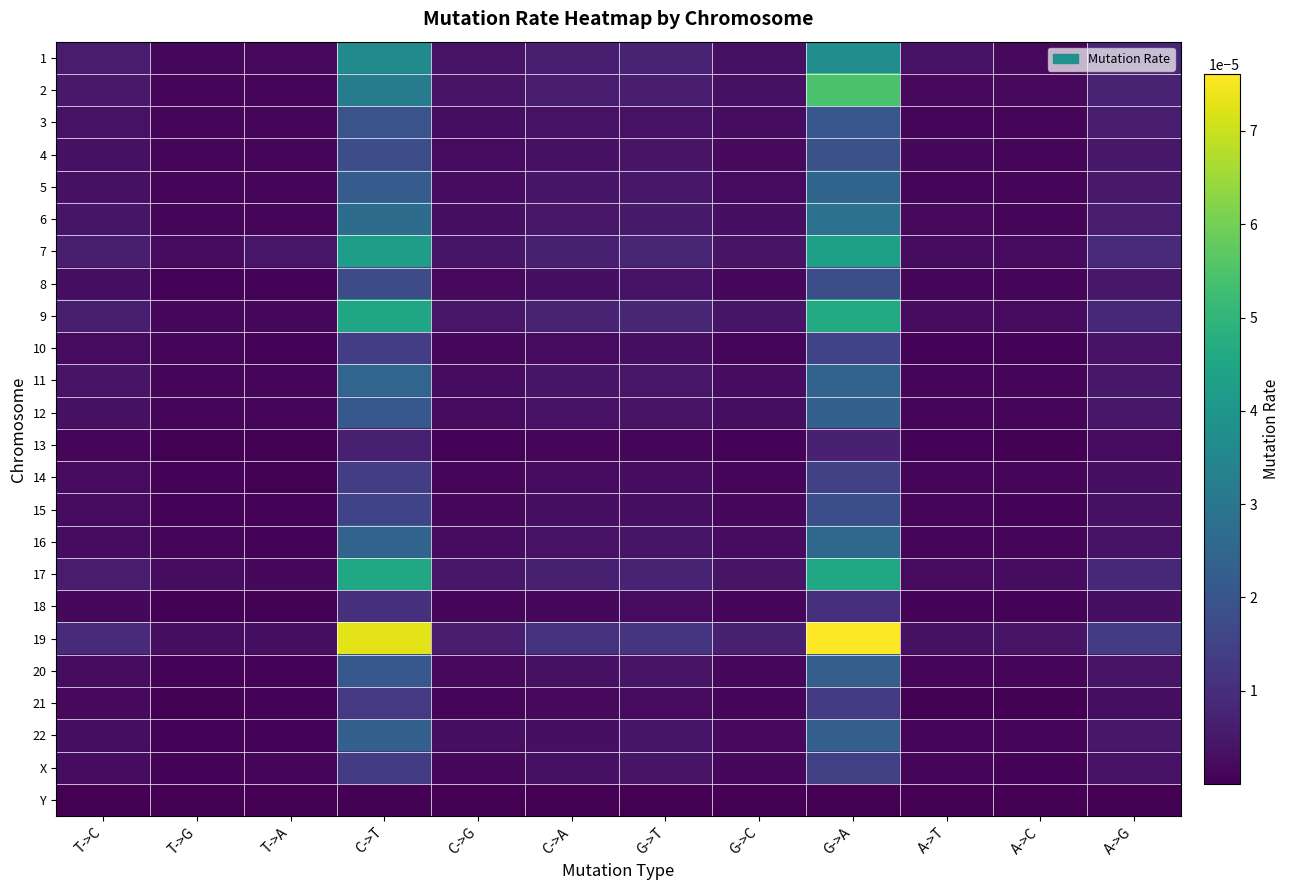

Which has a higher value, A->C or C->T?

C->T